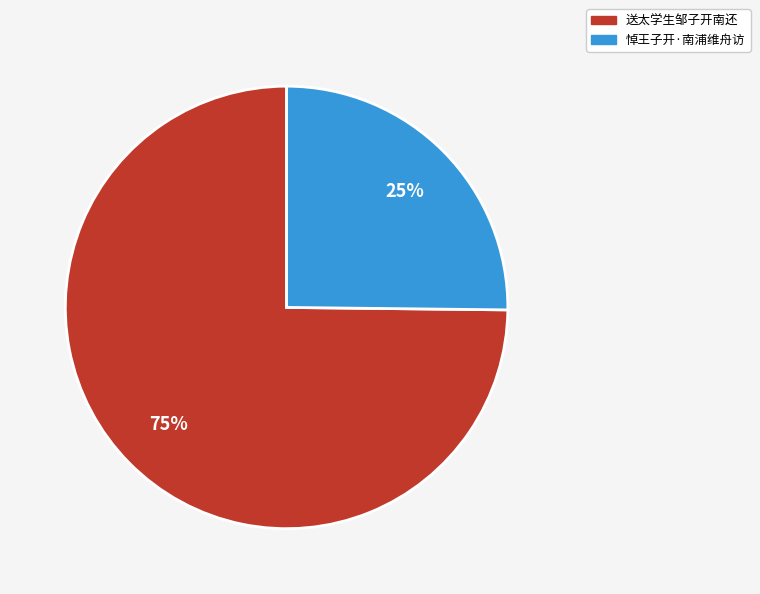

What is the ratio of the value at 悼王子开·南浦维舟访 to the value at 送太学生邹子开南还?

0.3